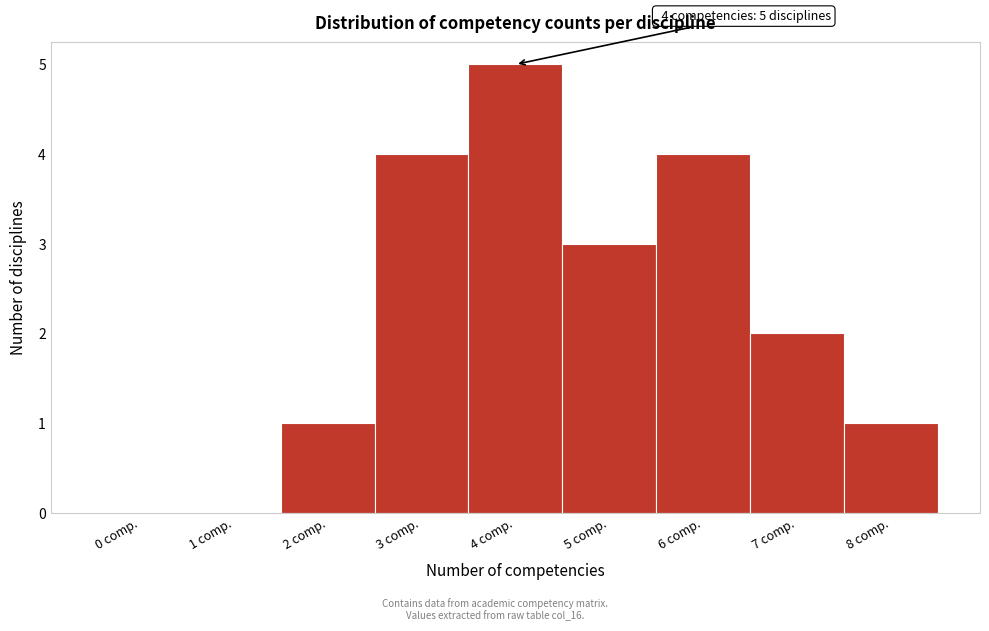

Over which range of the x-axis is the bar tallest?

3.5 to 4.5